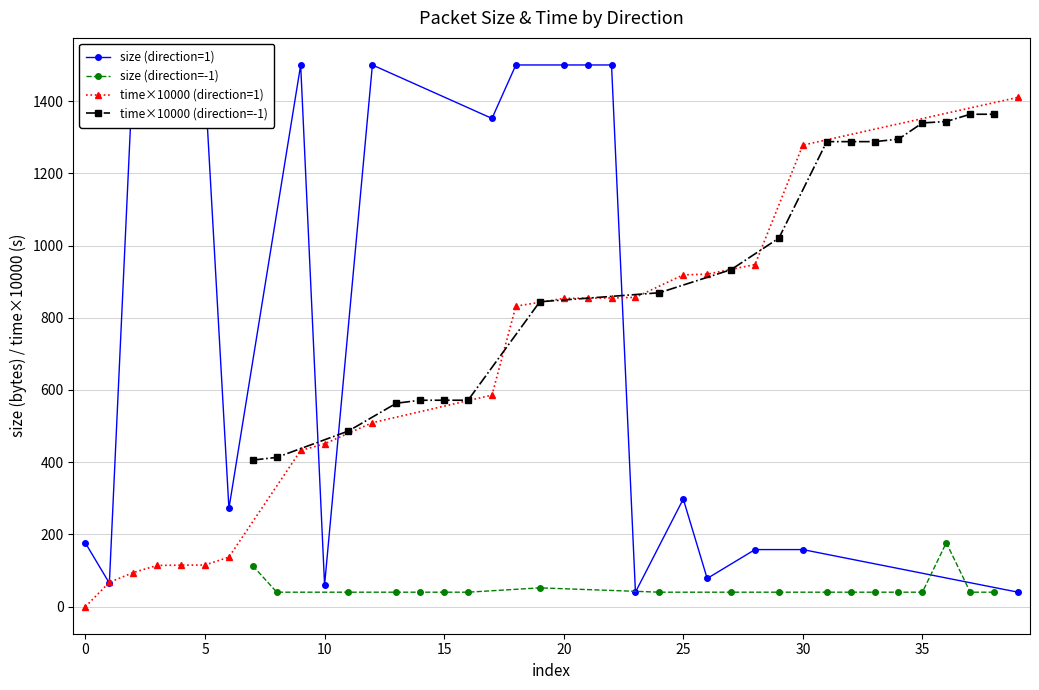

True or false: time (direction=1) and time (direction=-1) cross at least once.

True